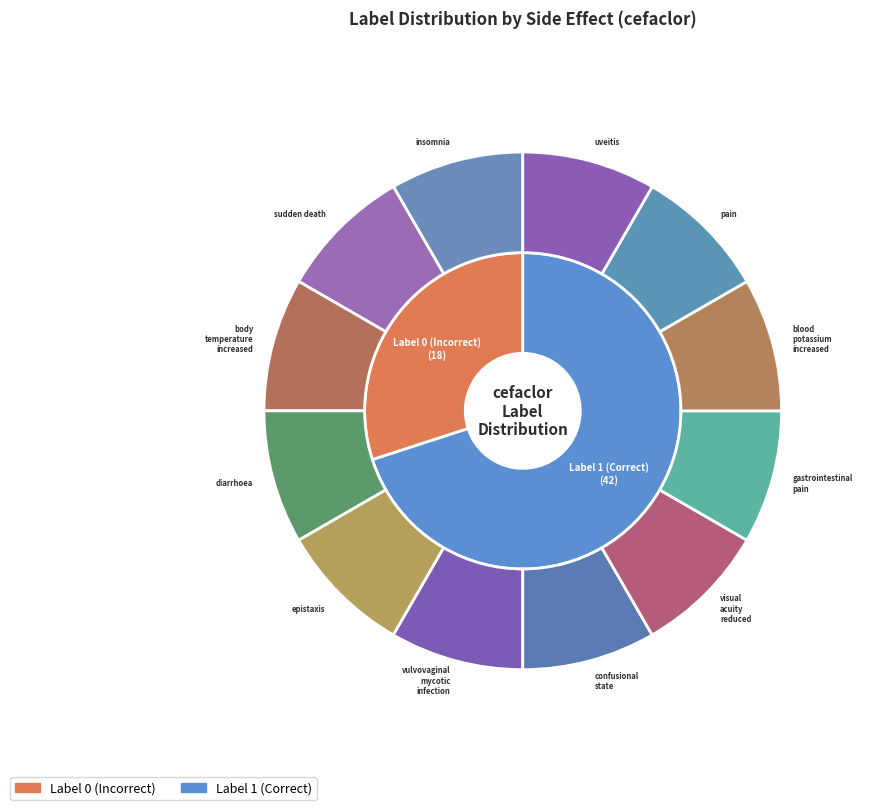

To the nearest percent, what is the combined percentage of label_1 and label_0?

100%